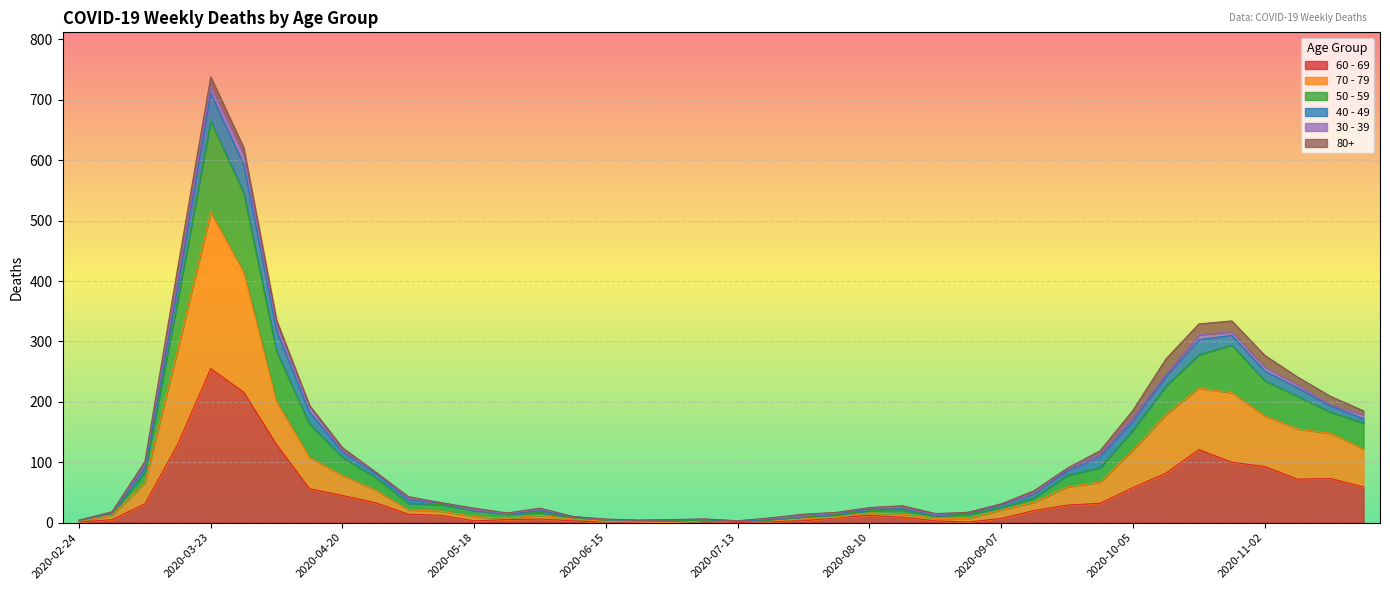

What is the maximum value shown in the chart?

723